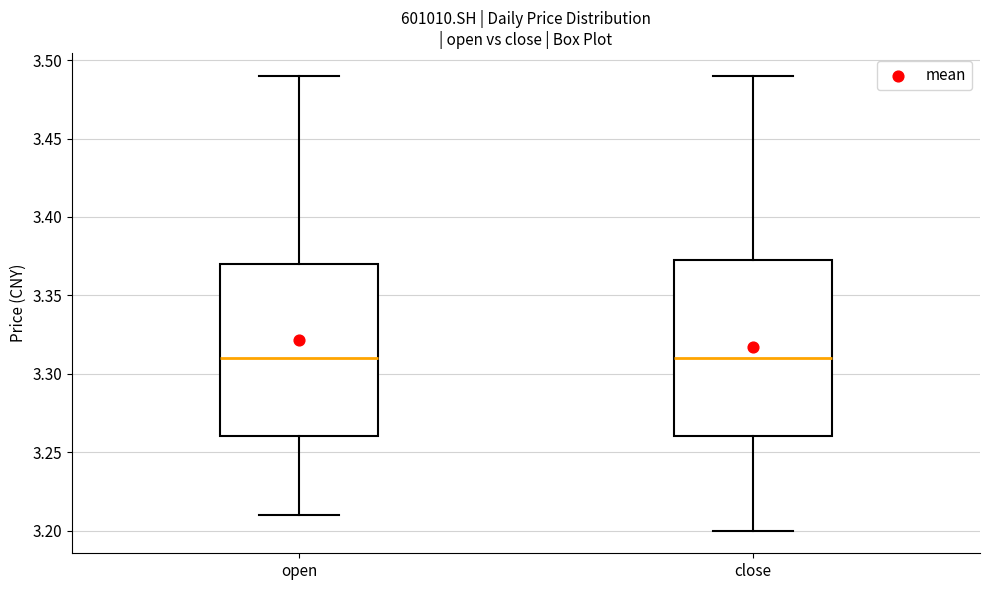

Reading left to right, transcribe this box plot: for each box, give where its median line is, the range the box spans, and where its two whiskers end, as read against the y-axis. The values are not printed on the chart, so give them approximately, as read against the axis.

open: median 3.310, box 3.260 to 3.370, whiskers 3.210 to 3.490
close: median 3.310, box 3.260 to 3.375, whiskers 3.200 to 3.490